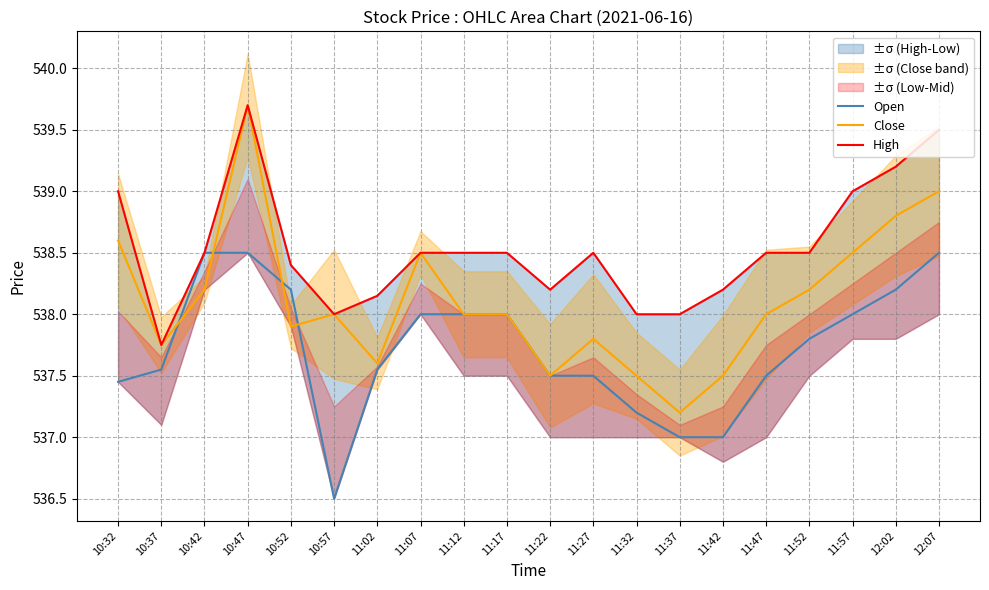

Where is the first local maximum for Close?

10:47